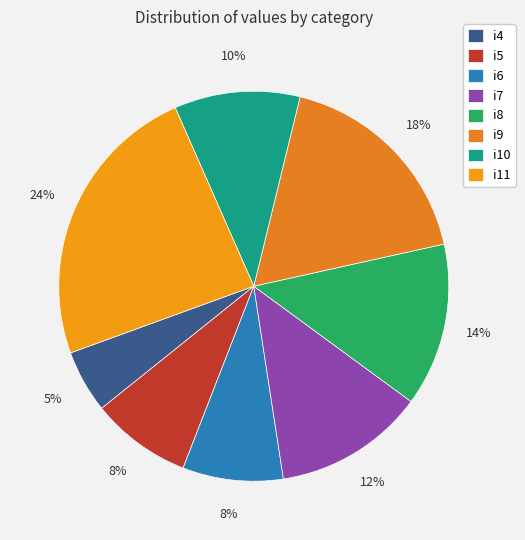

How many slices are in this pie chart?

8